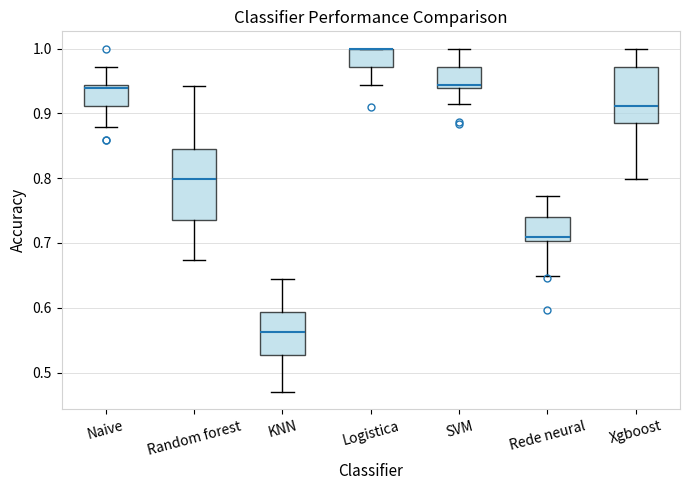

Where is the upper edge of the box for Naive on the y-axis? The values are not printed on the chart, so give them approximately, as read against the axis.

0.94